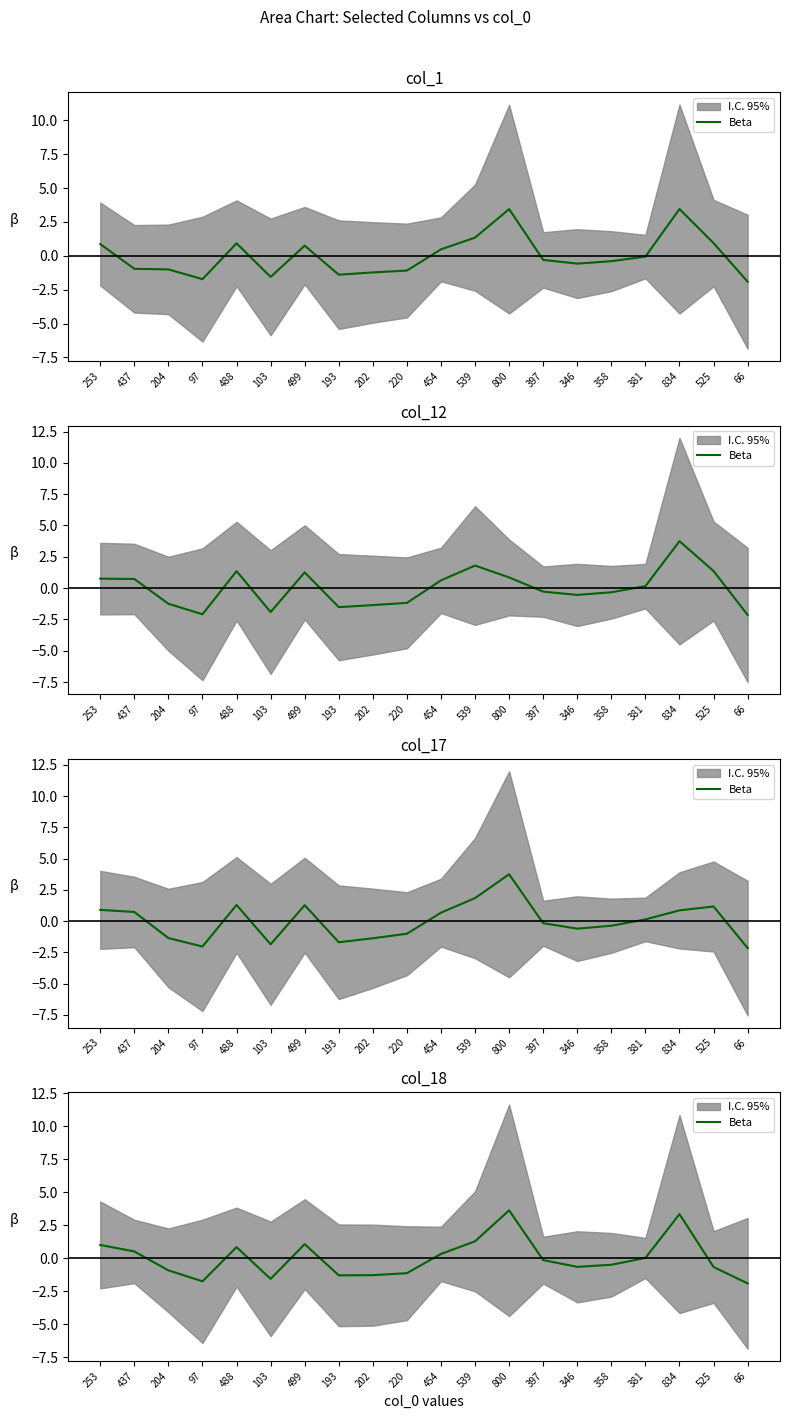

Rank the categories by value from lowest to highest.

66, 97, 103, 193, 202, 220, 204, 525, 346, 358, 397, 381, 454, 437, 488, 253, 499, 539, 834, 800